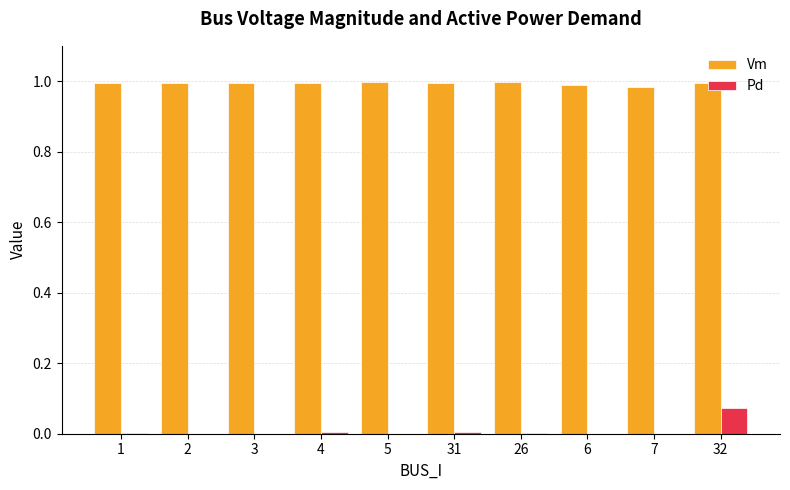

Is the value of Pd at 5 greater than the value of Vm at 26?

No